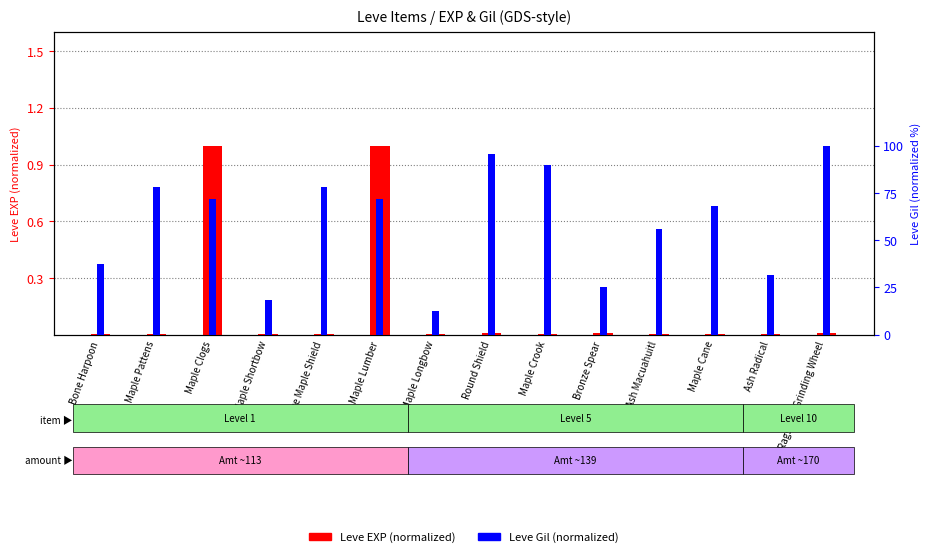

At how many categories does at least one series exceed 0?

14